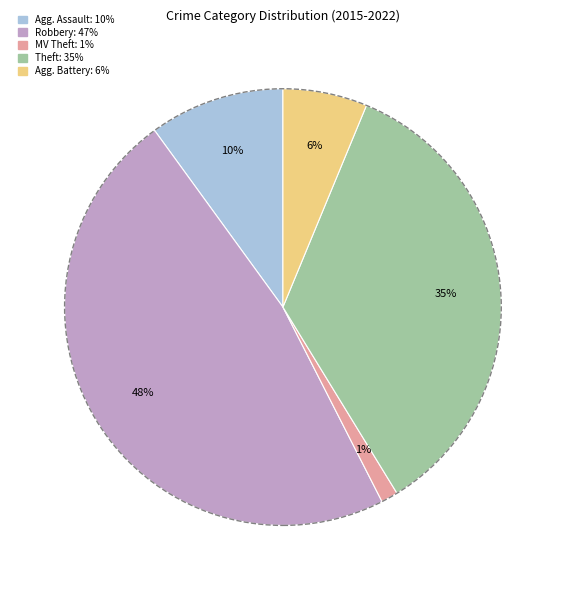

To the nearest percent, what is the average slice percentage?

20%